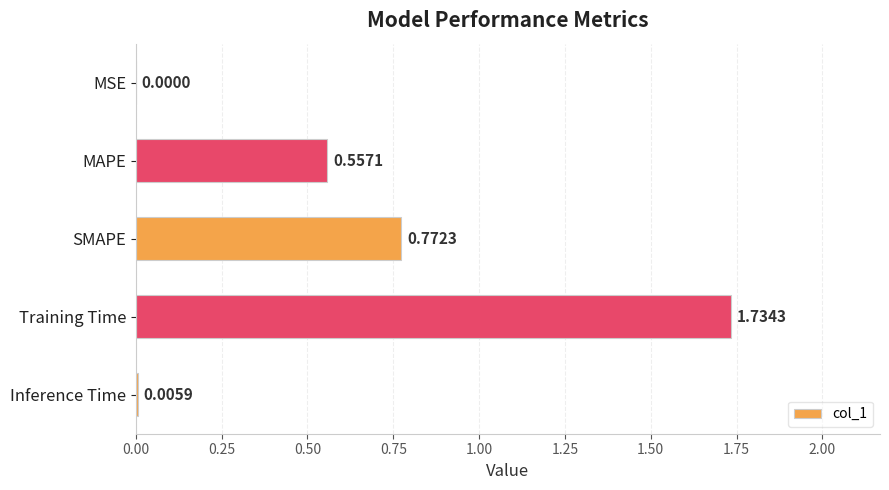

What is the sum of all values?

3.1